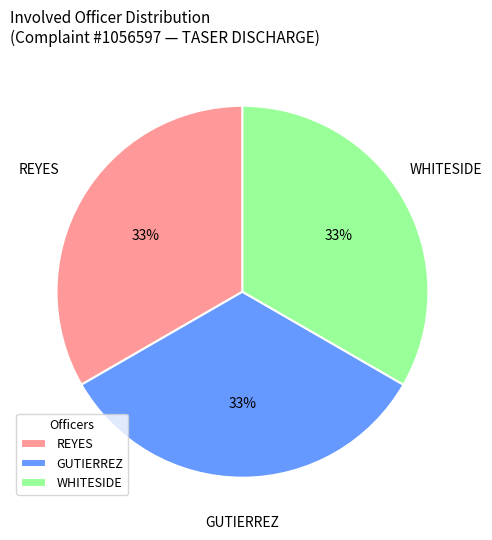

Is the sum of GUTIERREZ and WHITESIDE greater than half?

Yes